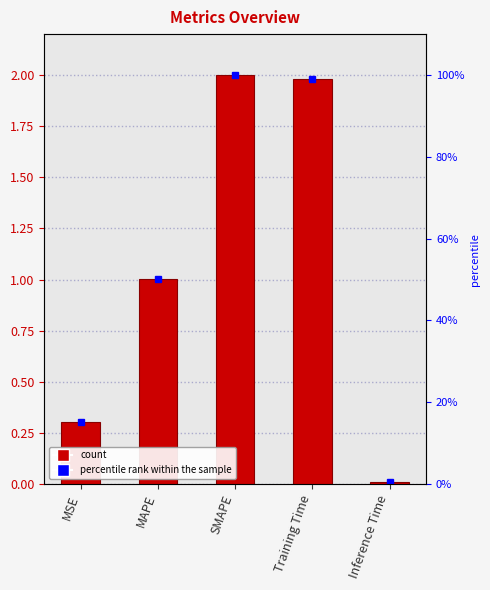

What is the label of the 5th bar from the right?

MSE